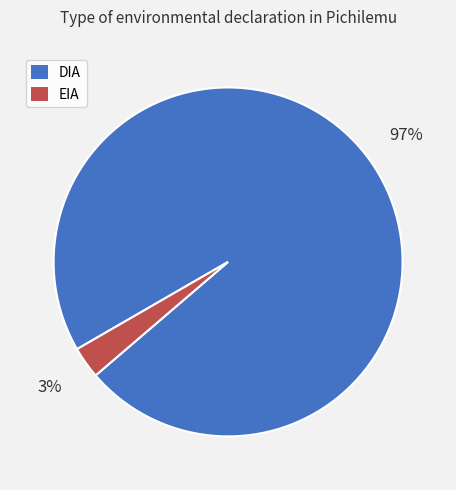

Combined, do DIA and EIA account for over 50%?

Yes